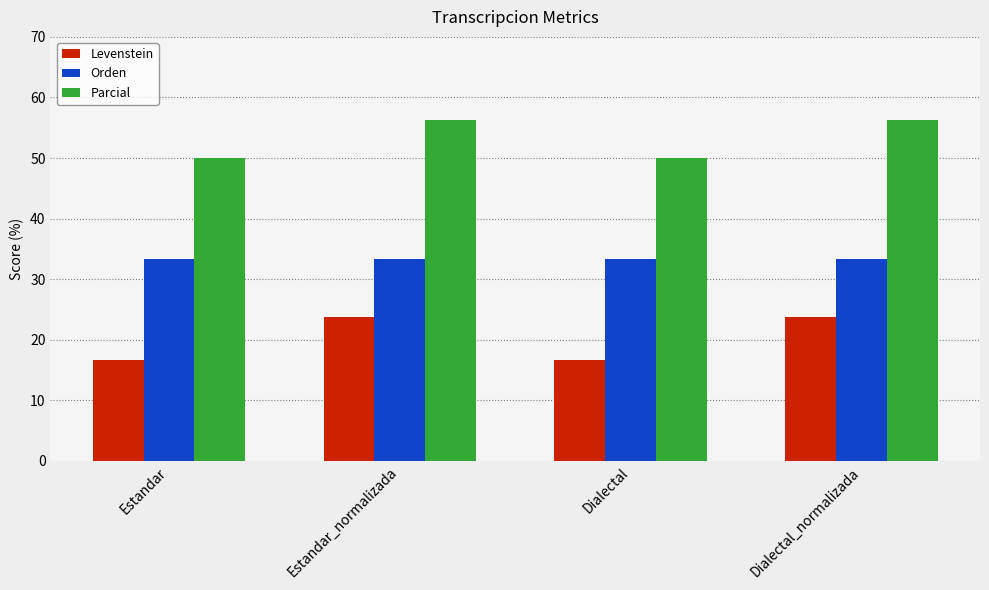

What is the difference between the second highest and minimum values in the Levenstein series?

7.0